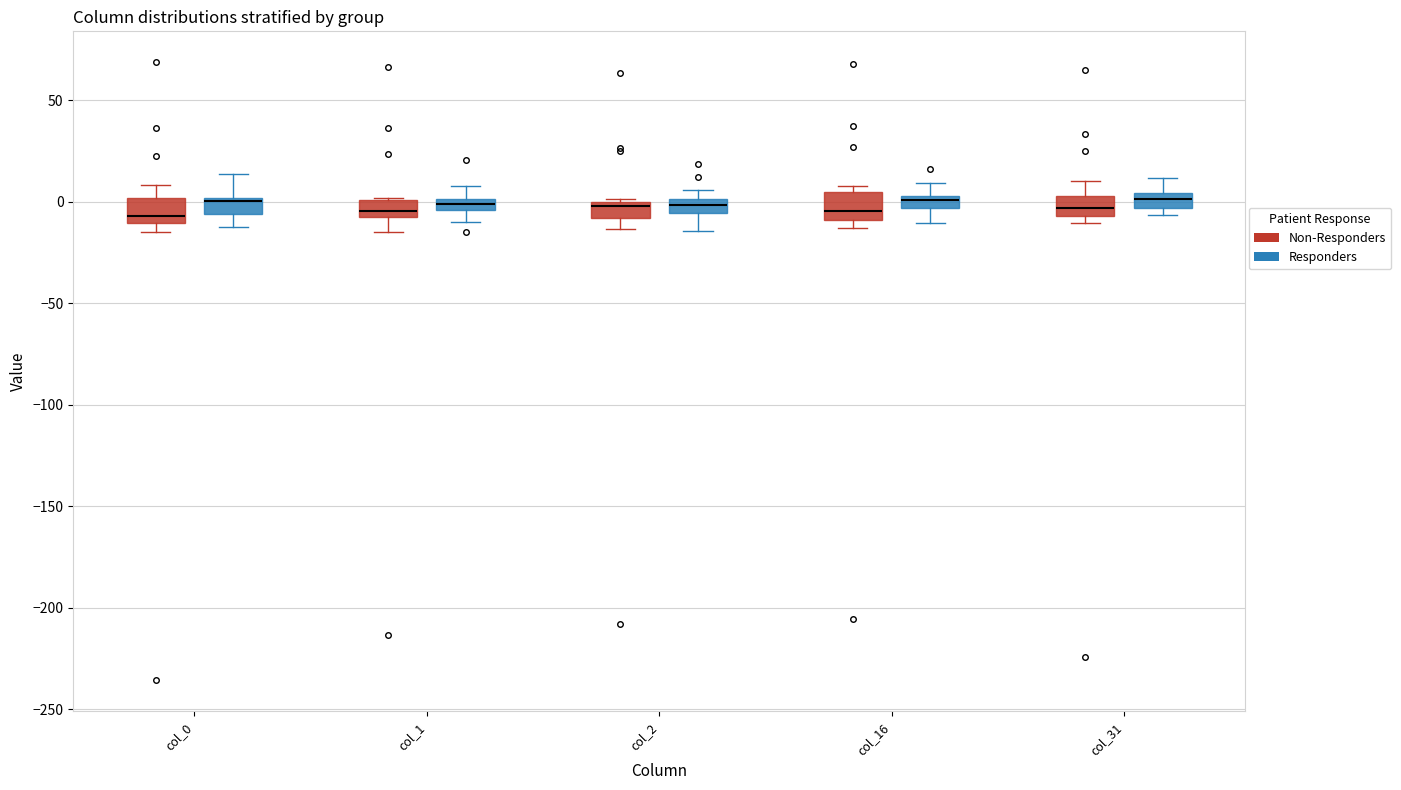

Where is the lower edge of the box for col_0 (Non-Responders) on the y-axis? The values are not printed on the chart, so give them approximately, as read against the axis.

-10